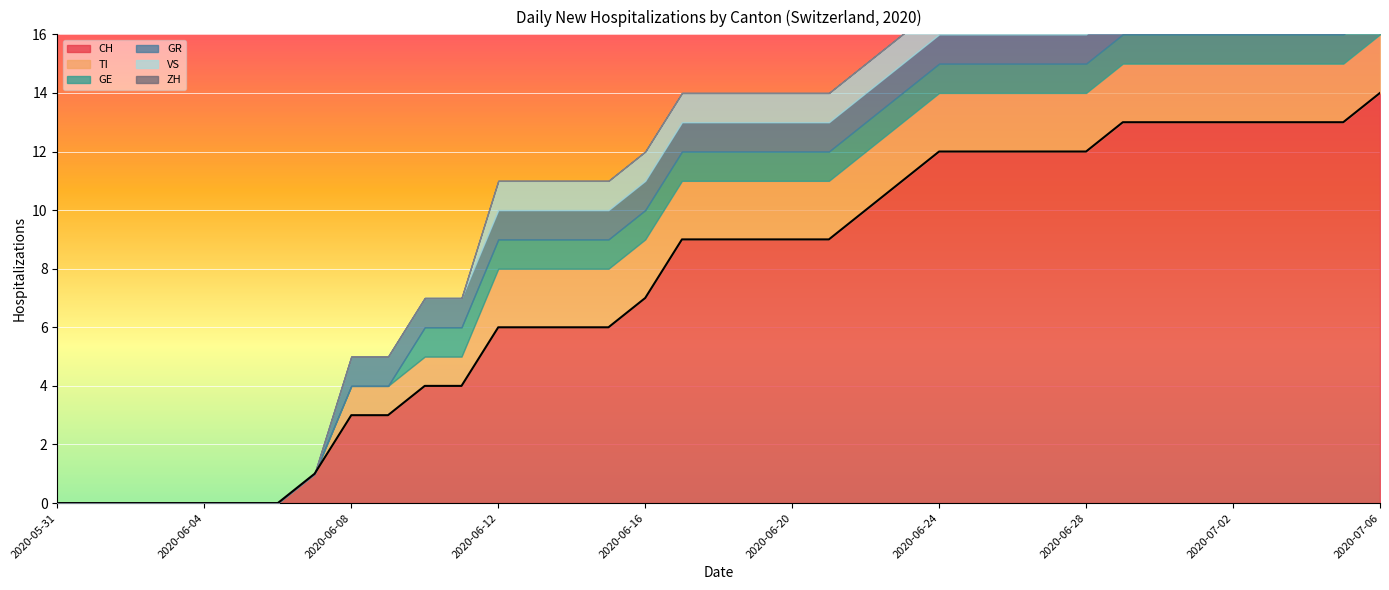

What are all the series names shown in the legend?

CH, TI, GE, GR, VS, ZH